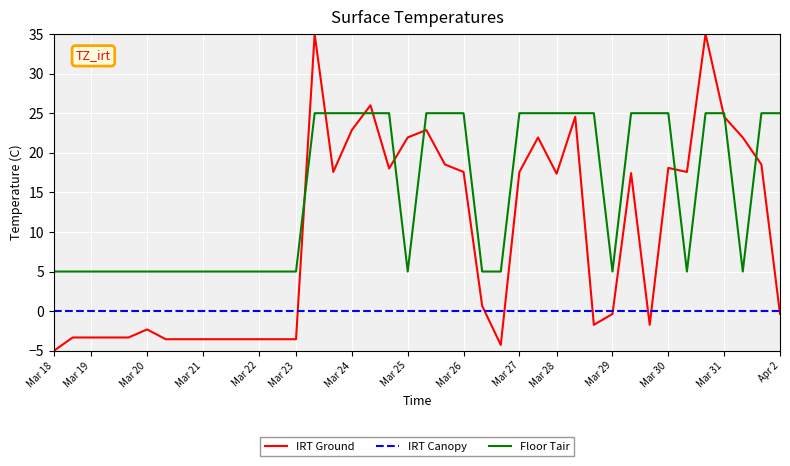

What is the average value of the IRT Ground series?

9.5